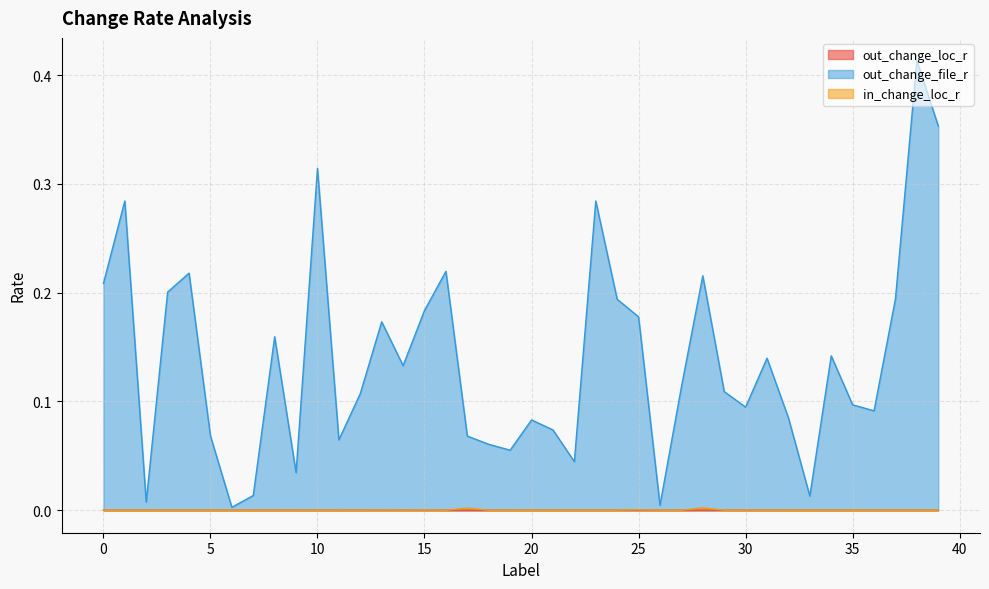

What is the difference between the maximum and minimum values in the out_change_file_r series?

0.4